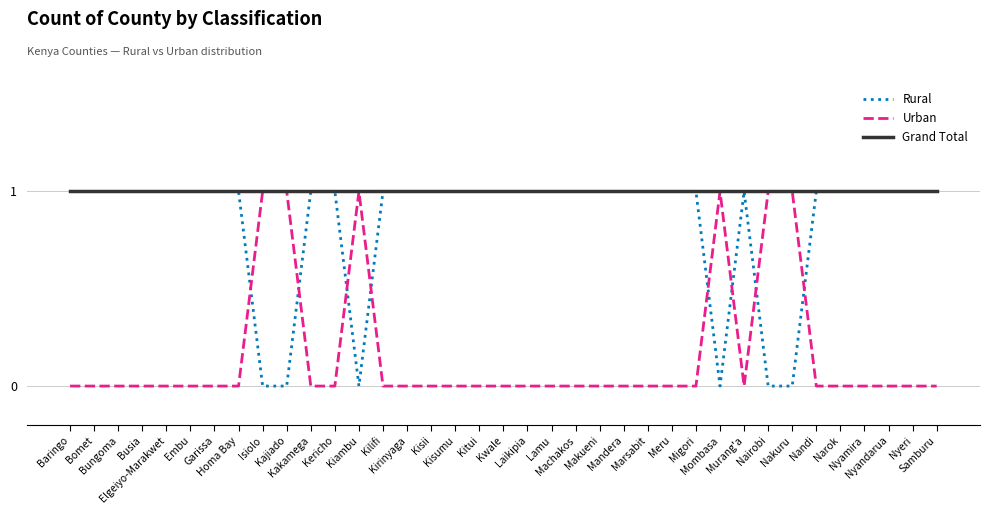

Rank the series by their average value, from lowest to highest.

Urban, Rural, Grand Total